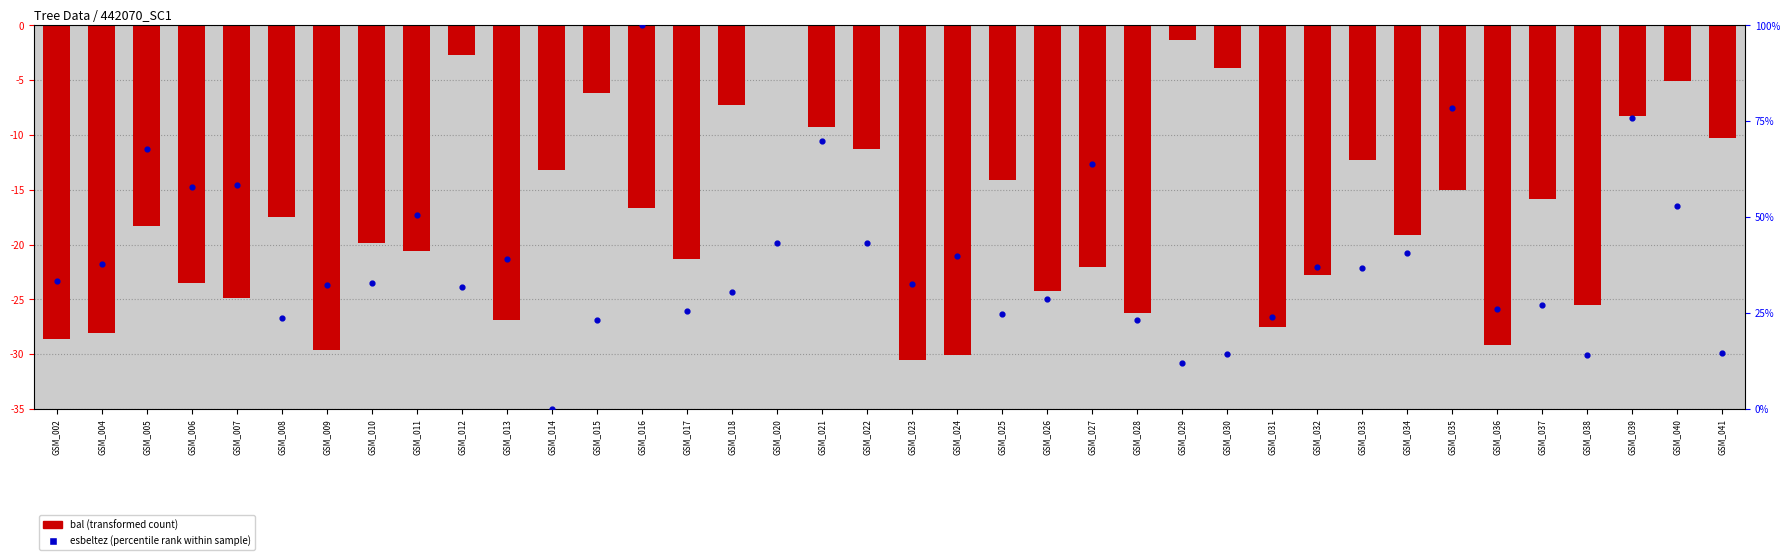

Which series has the widest spread of Y values?

esbeltez (percentile rank)